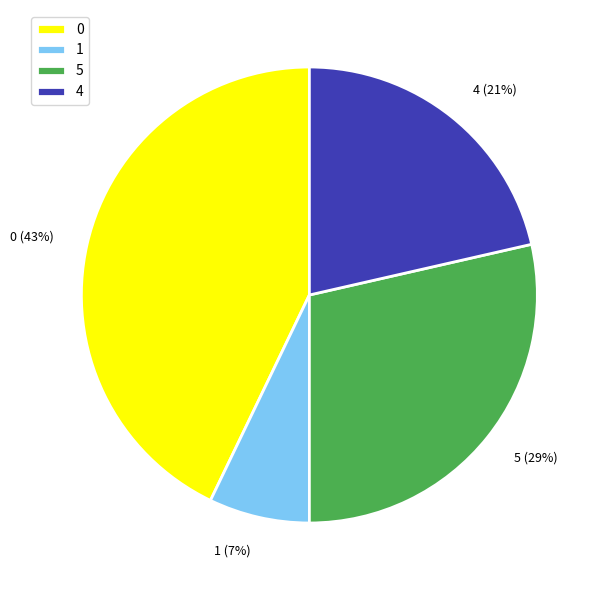

Does any single category account for the majority?

No